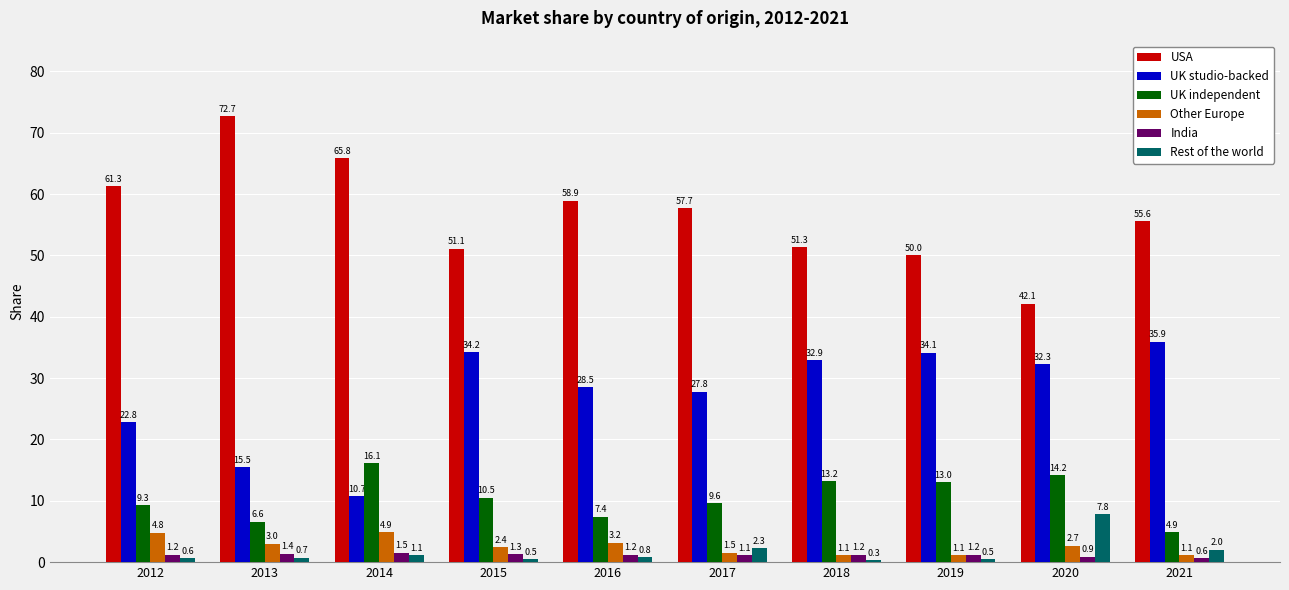

Is the value of UK independent at 2017 greater than the value of USA at 2013?

No